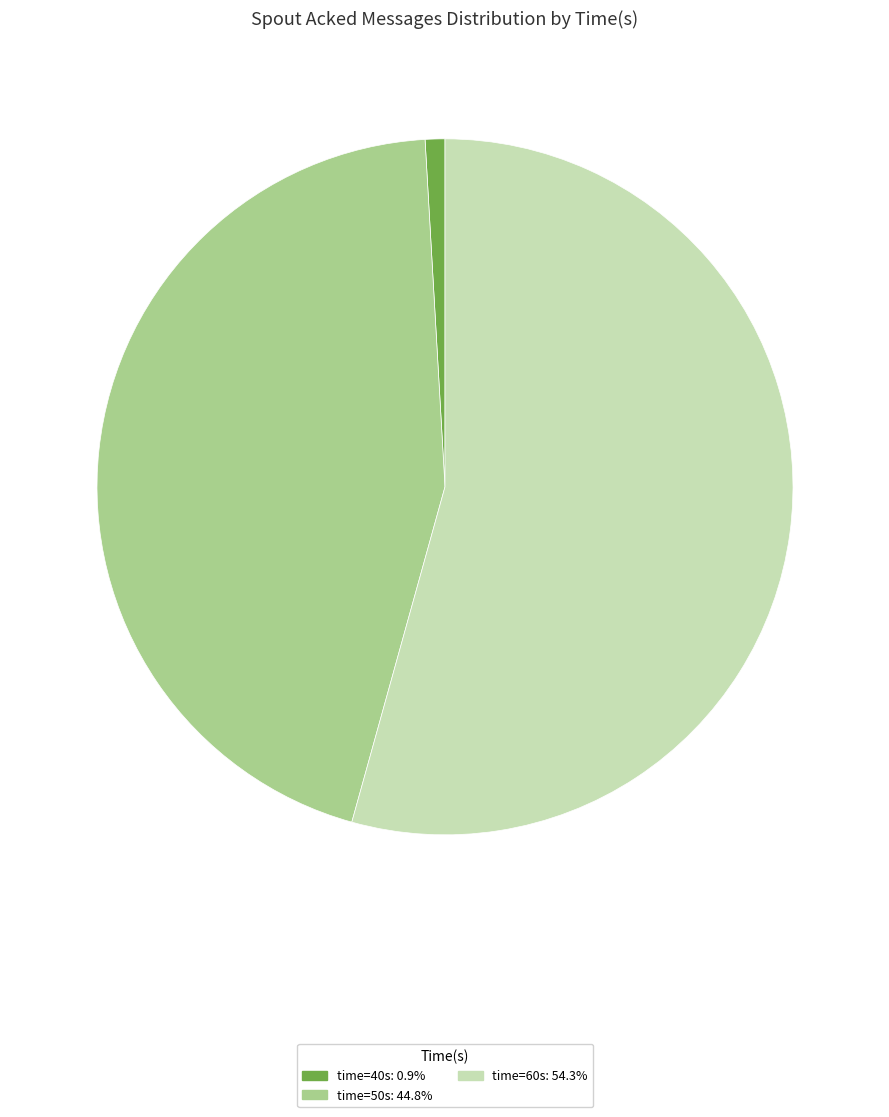

Does any single category account for the majority?

Yes